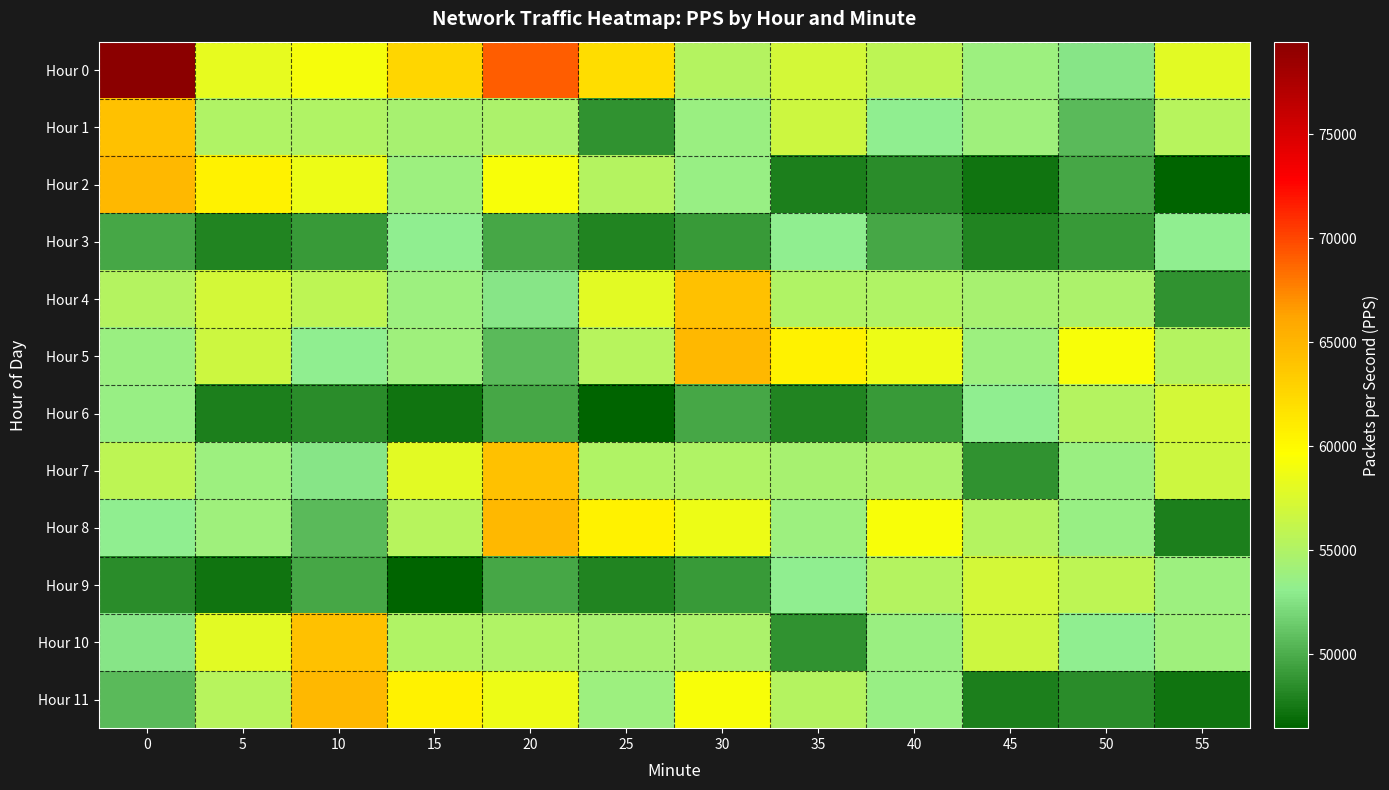

At how many categories does at least one series exceed 69815?

1